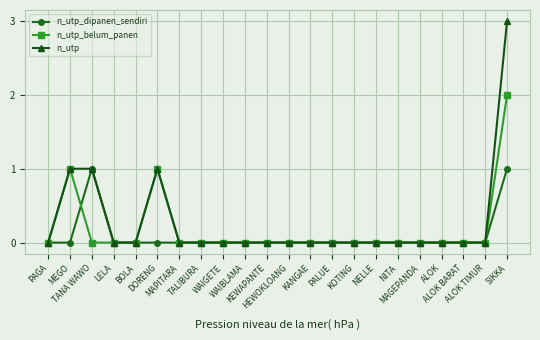

What is the sum of all n_utp values?

6